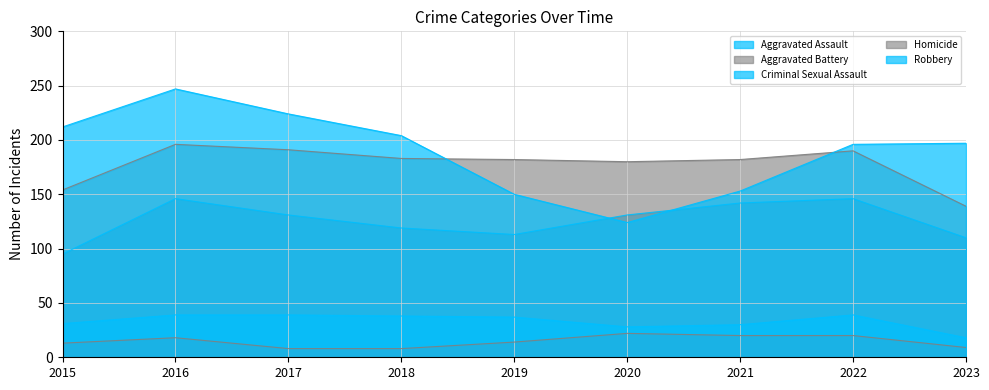

What is the total value across all series at 2019?

496